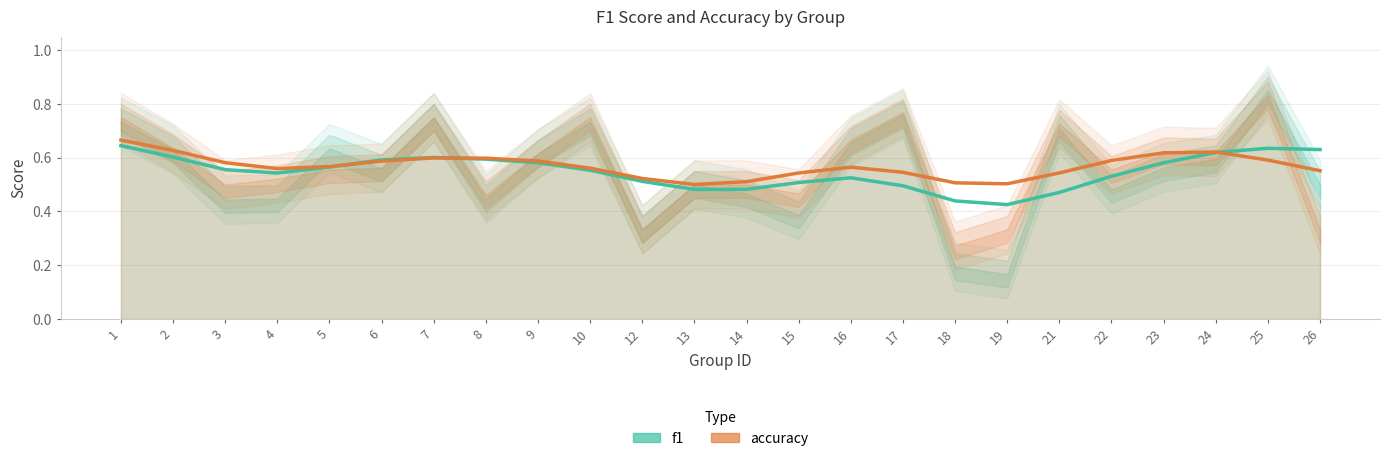

What are all the series names shown in the legend?

f1, accuracy